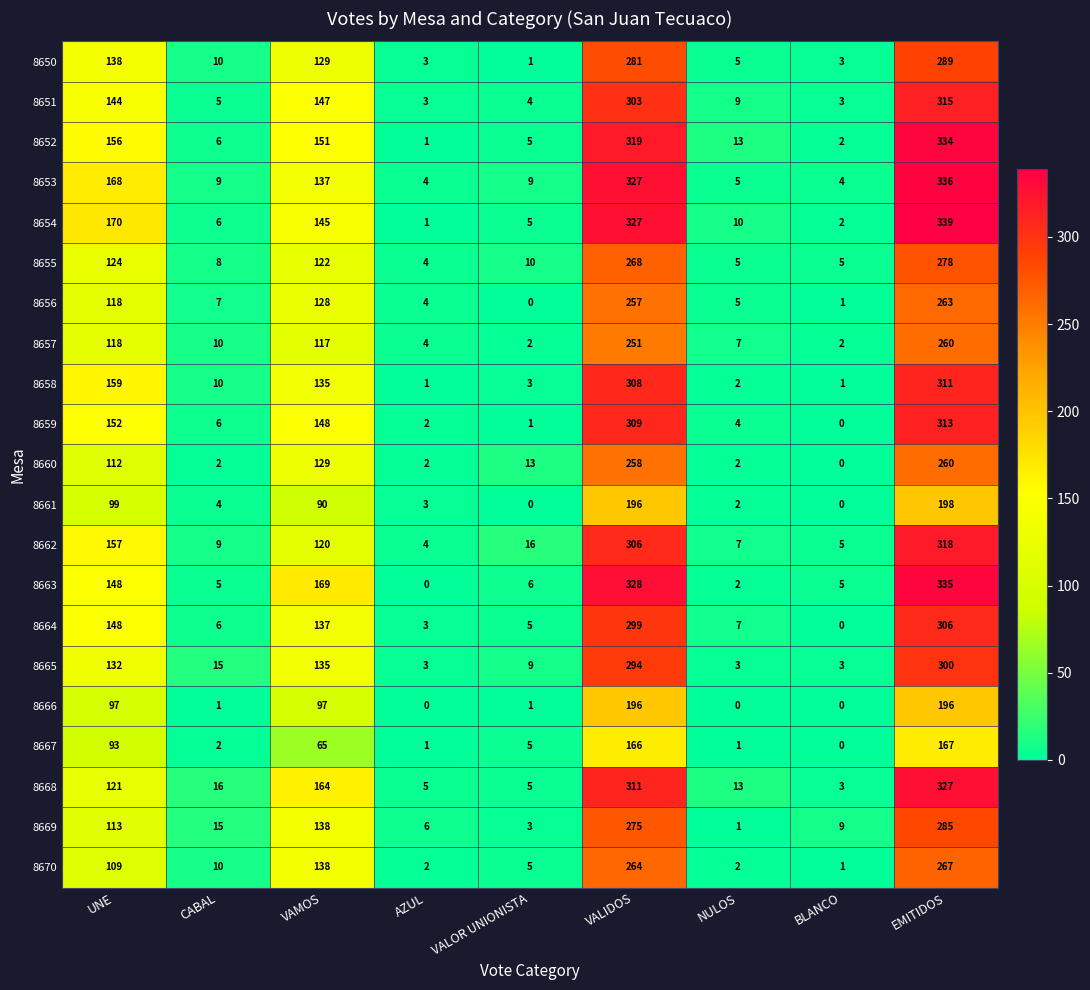

Which series has the largest total across all categories?

8654